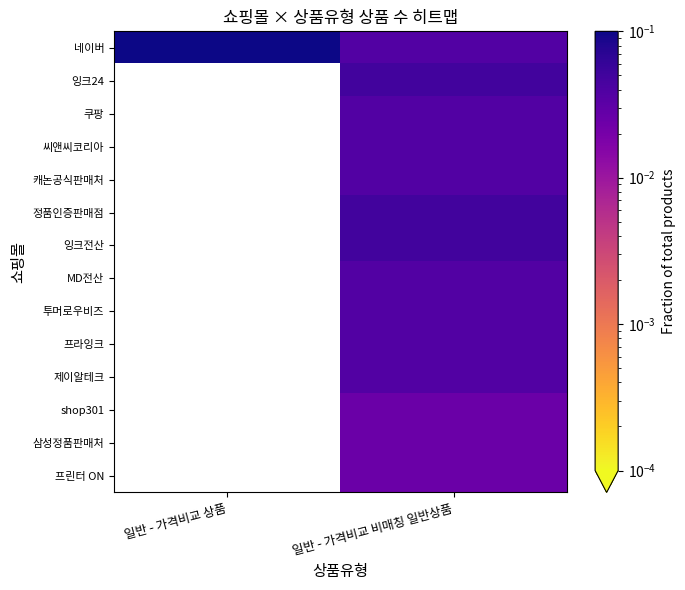

Which category has the highest value across all series?

일반 - 가격비교 상품